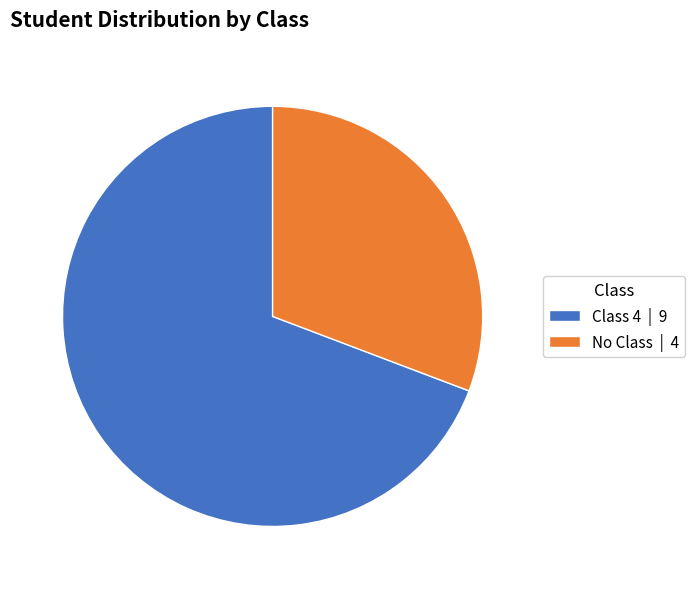

Between Class 4 and No Class, which is larger?

Class 4